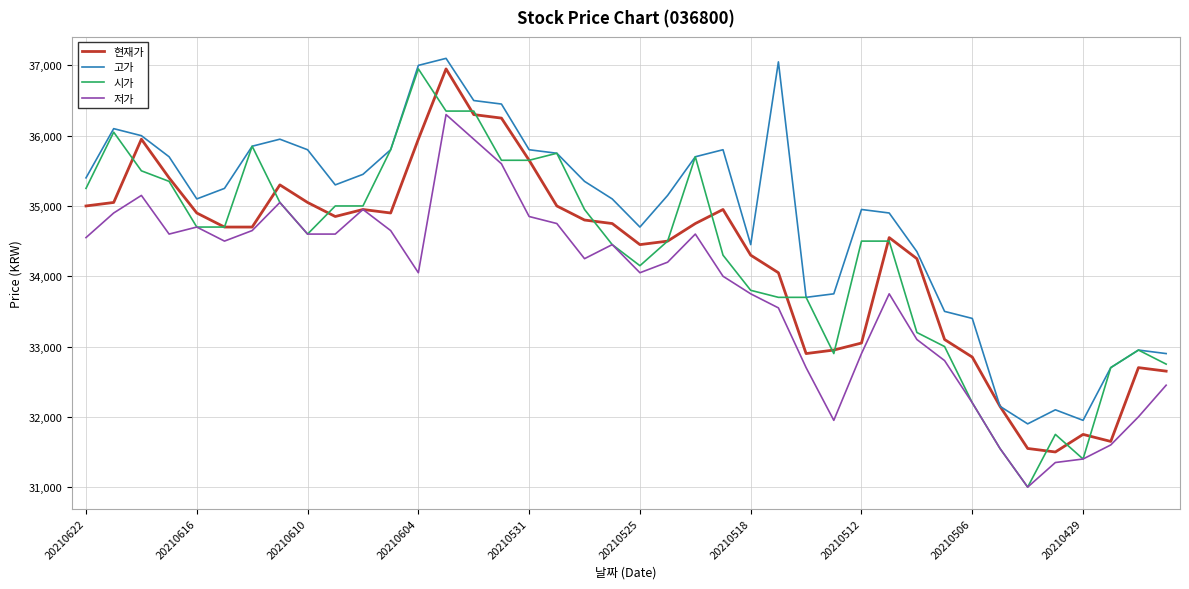

Which series has the largest range (max minus min)?

시가